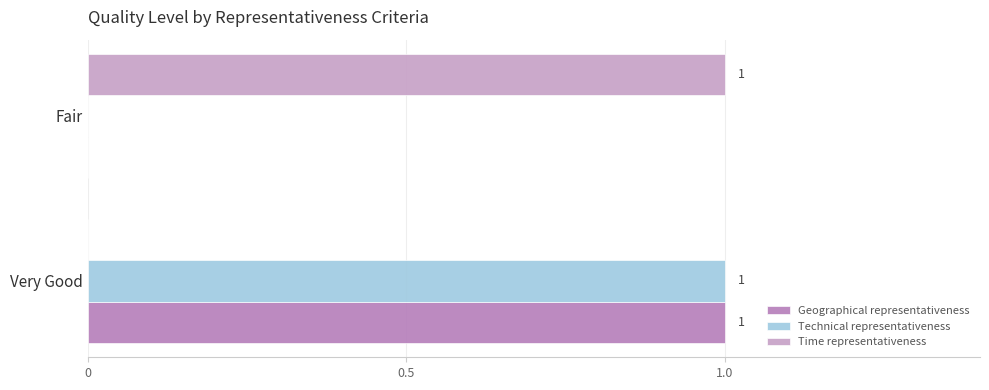

How many values in Time representativeness are above zero?

1